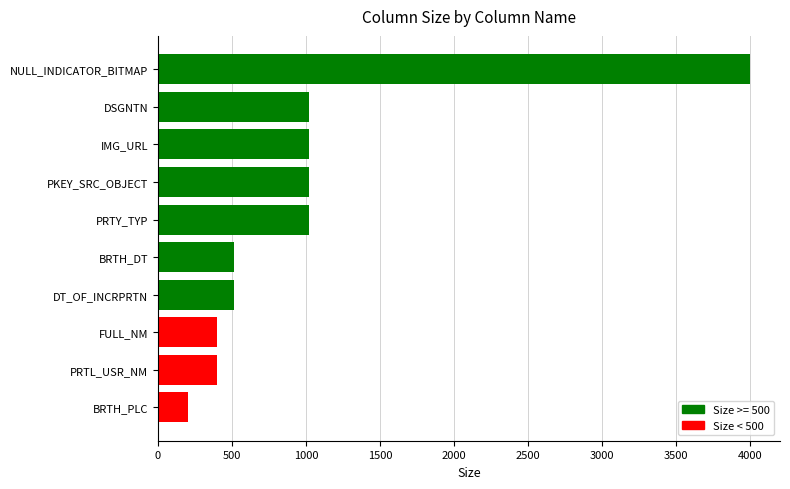

What is the difference between the maximum and minimum values?

3800